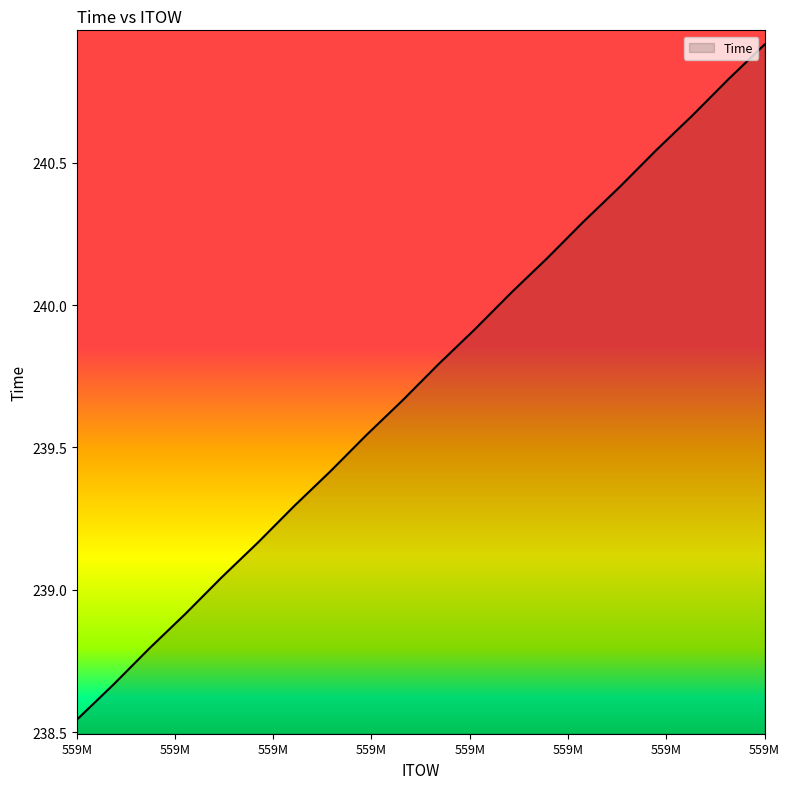

What is the difference between the maximum and minimum values?

2.4